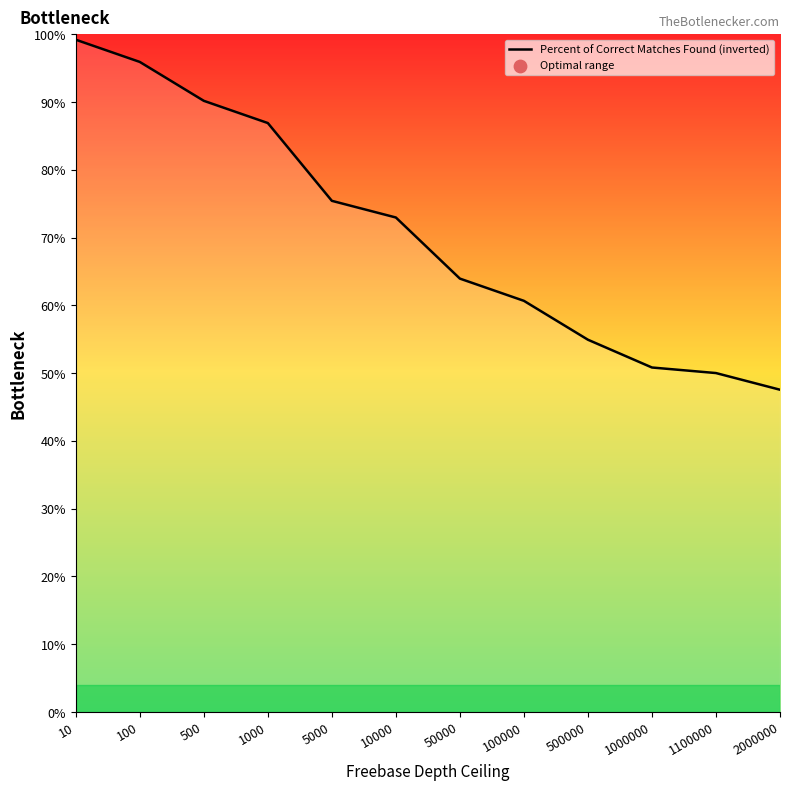

Between 100000 and 10, which is larger?

10